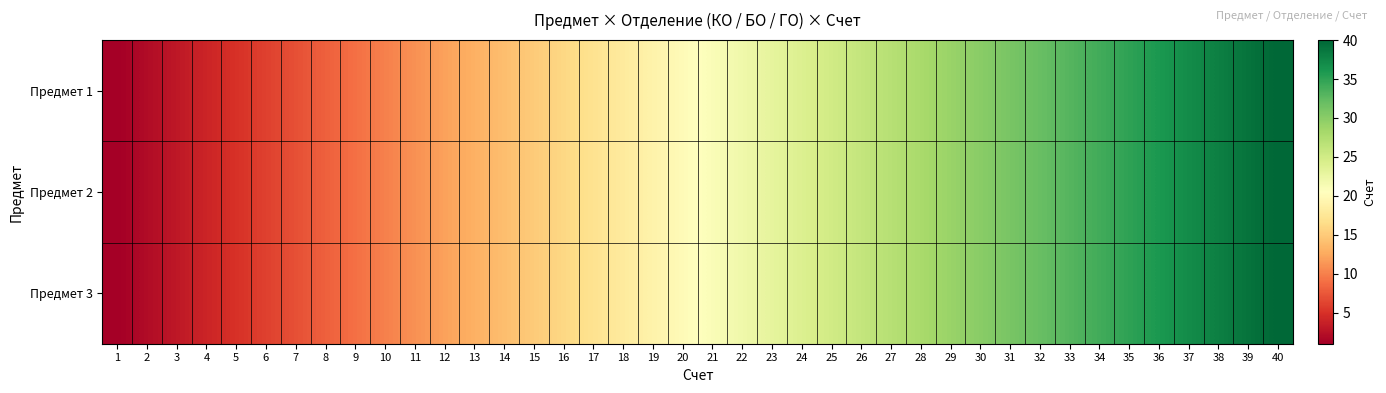

Reading left to right, transcribe all the data shown in this chart.

Предмет 1: 1=1	2=2	3=3	4=4	5=5	6=6	7=7	8=8	9=9	10=10	11=11	12=12	13=13	14=14	15=15	16=16	17=17	18=18	19=19	20=20	21=21	22=22	23=23	24=24	25=25	26=26	27=27	28=28	29=29	30=30	31=31	32=32	33=33	34=34	35=35	36=36	37=37	38=38	39=39	40=40
Предмет 2: 1=1	2=2	3=3	4=4	5=5	6=6	7=7	8=8	9=9	10=10	11=11	12=12	13=13	14=14	15=15	16=16	17=17	18=18	19=19	20=20	21=21	22=22	23=23	24=24	25=25	26=26	27=27	28=28	29=29	30=30	31=31	32=32	33=33	34=34	35=35	36=36	37=37	38=38	39=39	40=40
Предмет 3: 1=1	2=2	3=3	4=4	5=5	6=6	7=7	8=8	9=9	10=10	11=11	12=12	13=13	14=14	15=15	16=16	17=17	18=18	19=19	20=20	21=21	22=22	23=23	24=24	25=25	26=26	27=27	28=28	29=29	30=30	31=31	32=32	33=33	34=34	35=35	36=36	37=37	38=38	39=39	40=40